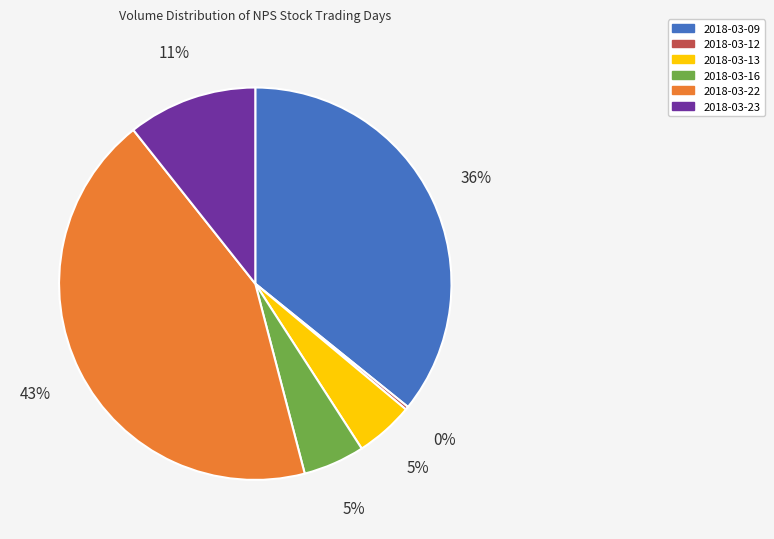

Is 2018-03-16 the majority of the pie?

No